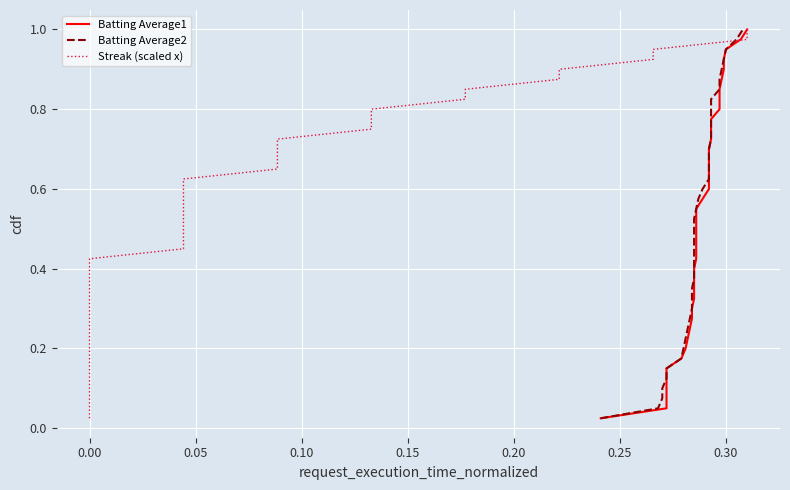

True or false: Streak (scaled x) has more than 0 interior local peaks.

False